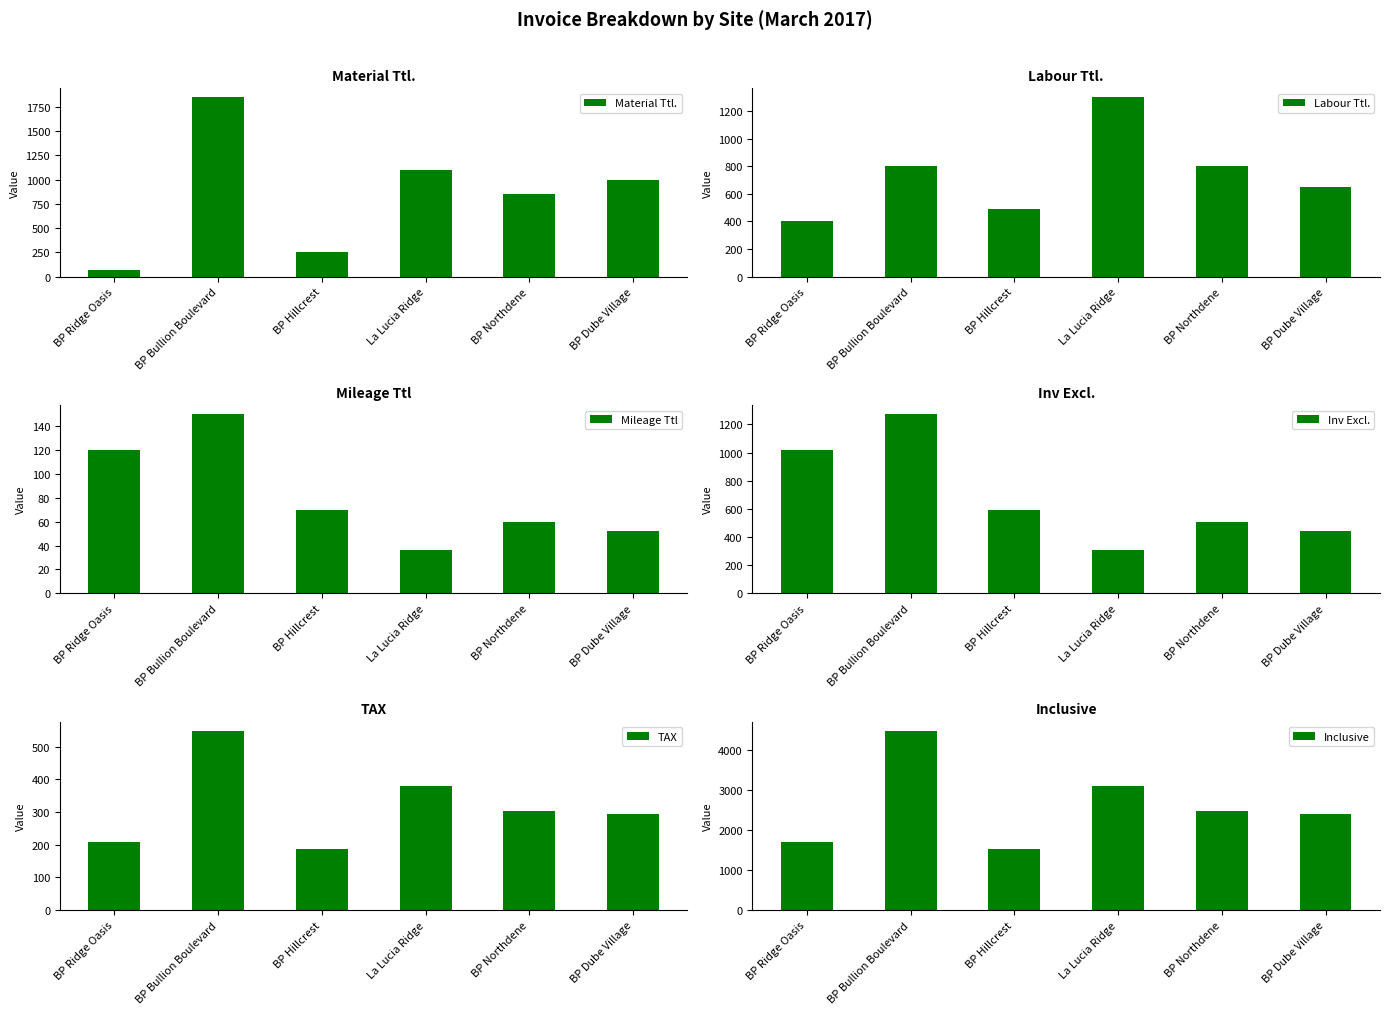

Which series has the largest range (max minus min)?

Inclusive